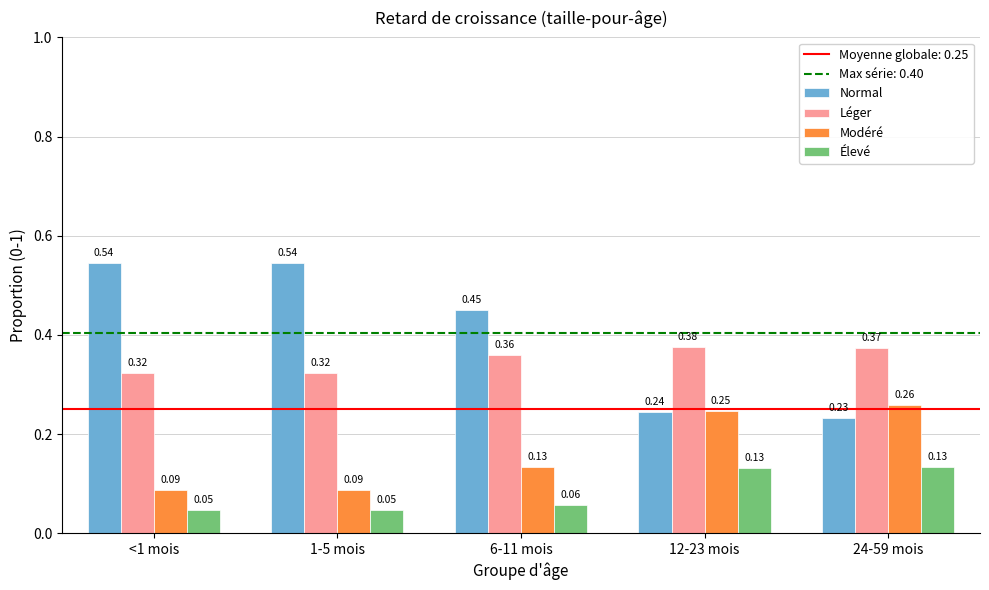

The value of Normal at 6-11 mois is 0.1. True or false?

False